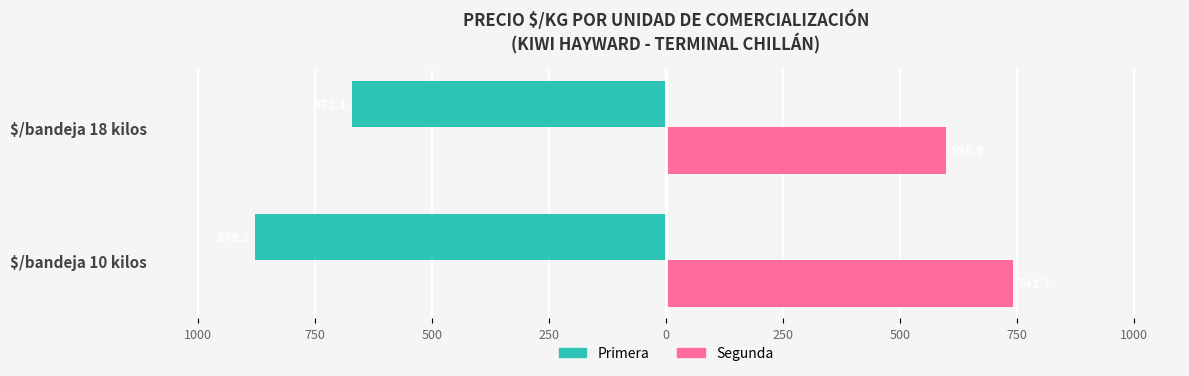

What are all the series names shown in the legend?

Primera, Segunda